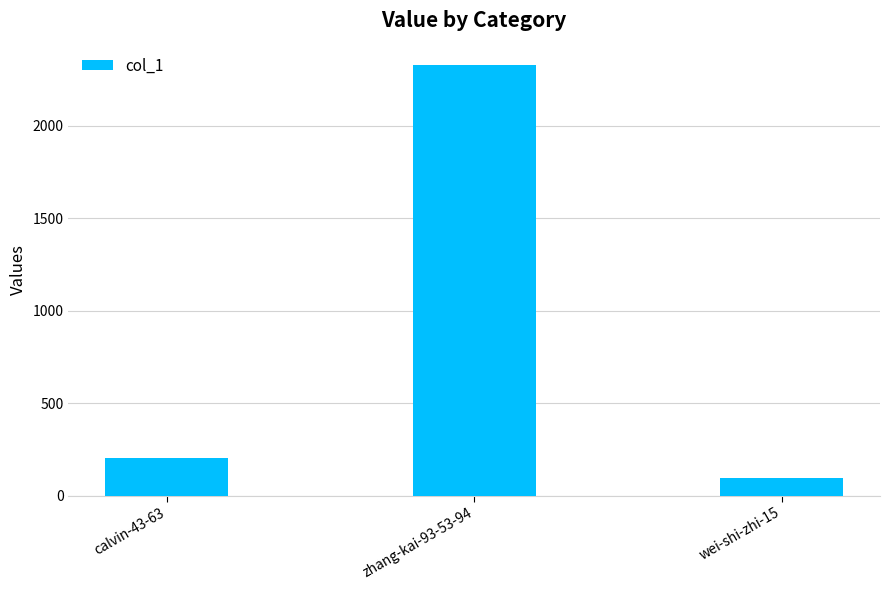

What is the value of the 2nd bar from the left?

2327